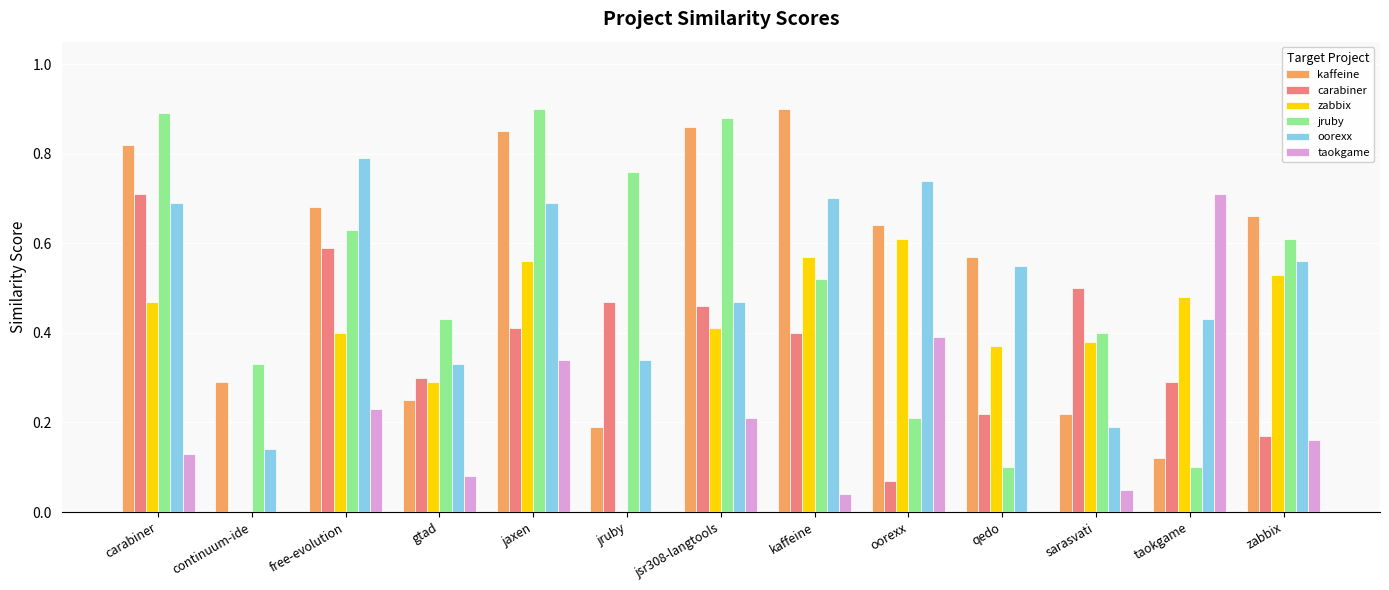

Are the bars horizontal?

No